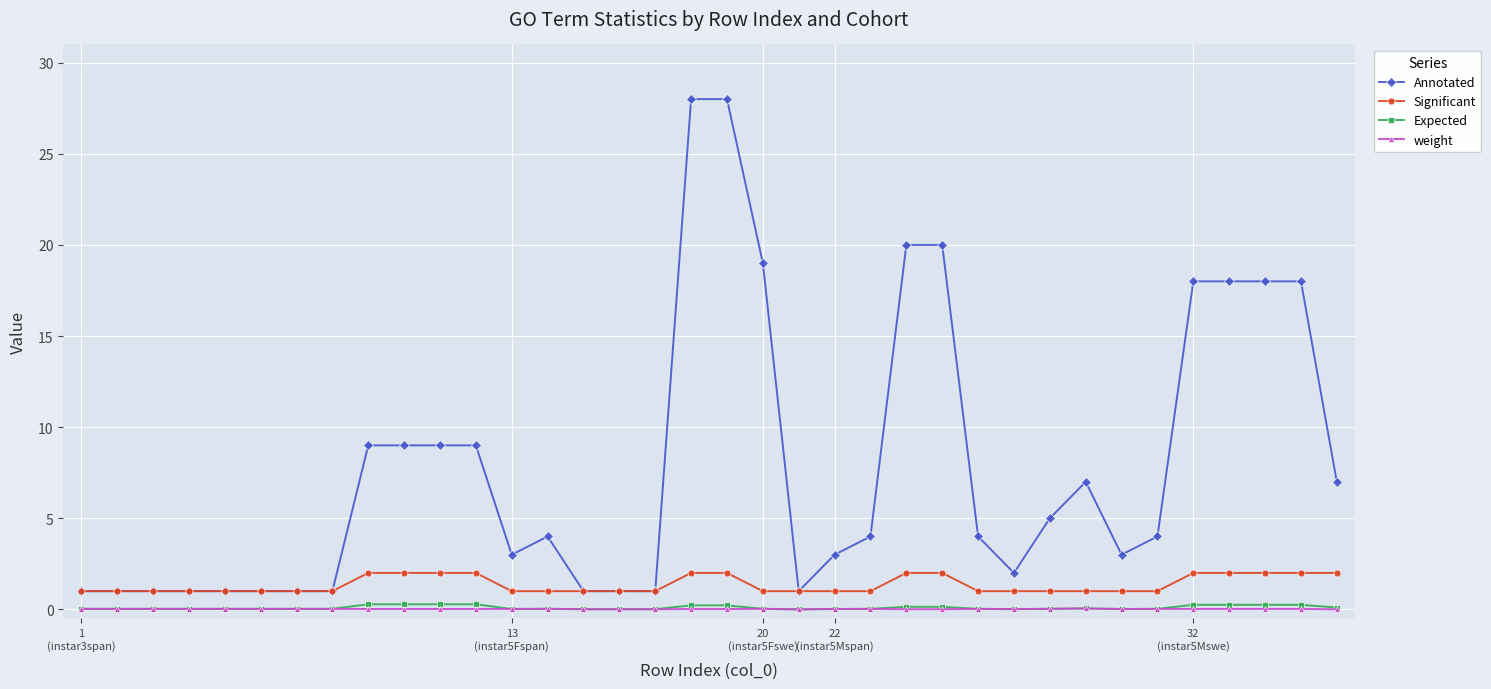

What is the value of the Annotated point at the 14th from the left?

4.0